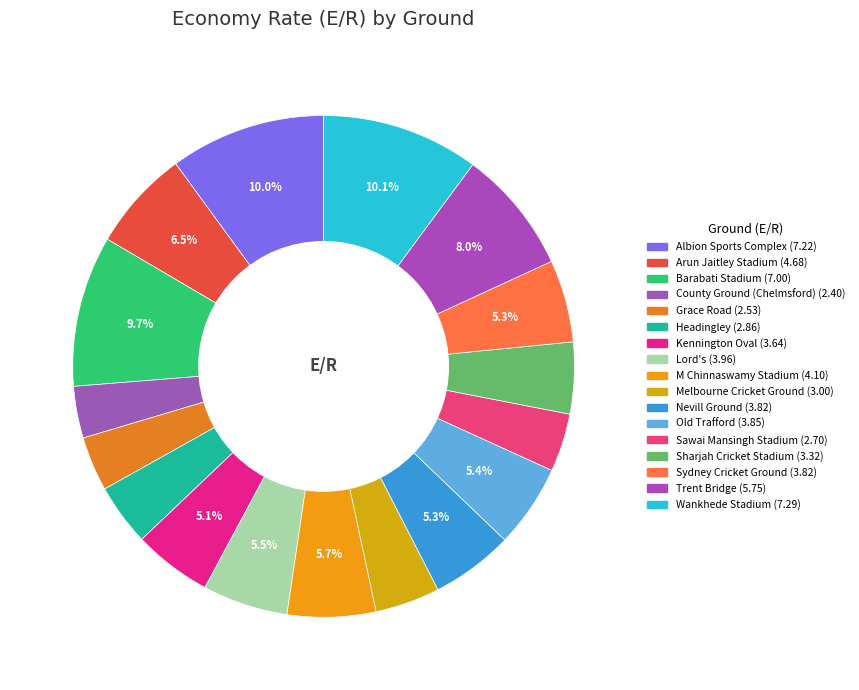

Which has a higher value, Grace Road or County Ground (Chelmsford)?

Grace Road